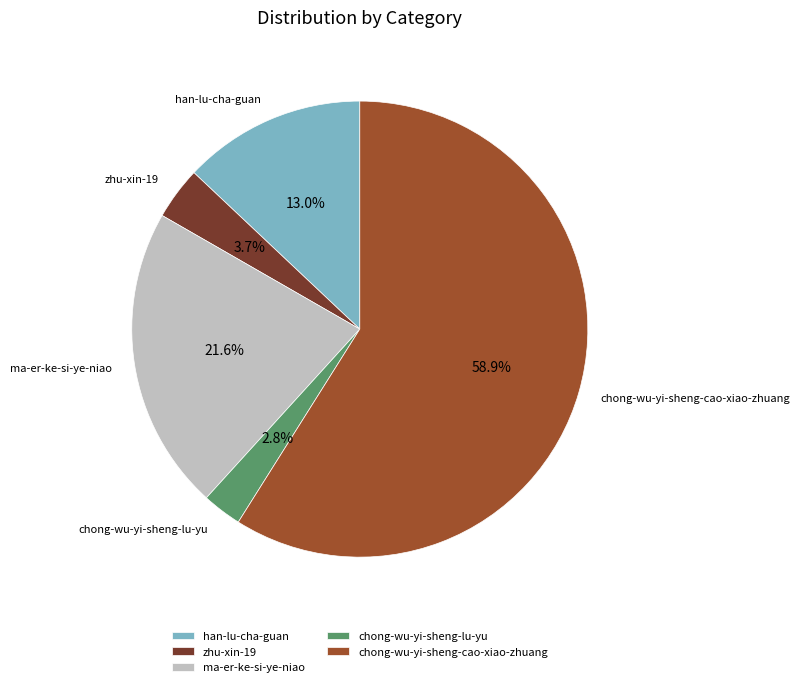

Rank the categories by value from highest to lowest.

chong-wu-yi-sheng-cao-xiao-zhuang, ma-er-ke-si-ye-niao, han-lu-cha-guan, zhu-xin-19, chong-wu-yi-sheng-lu-yu